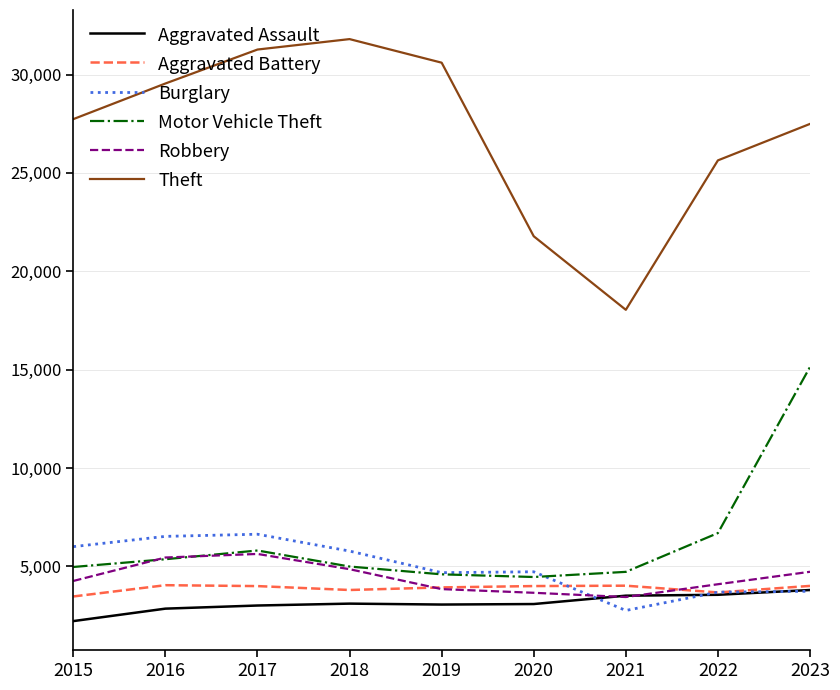

True or false: Aggravated Assault and Motor Vehicle Theft intersect in this chart.

False